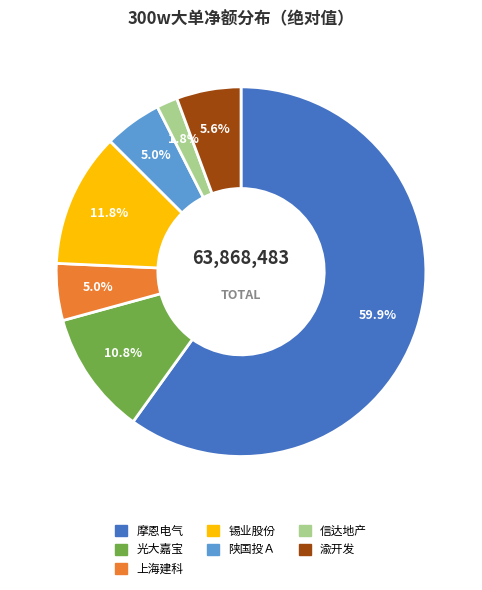

True or false: 摩恩电气 accounts for 65% of the total.

False